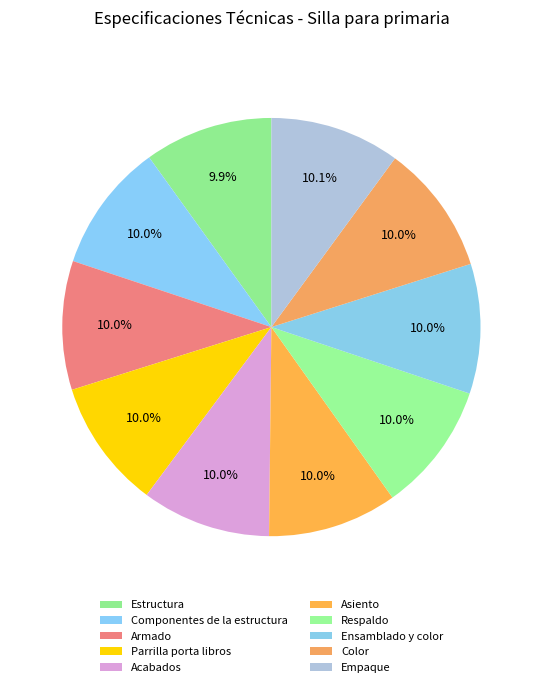

What is the smallest slice in the pie chart?

Estructura